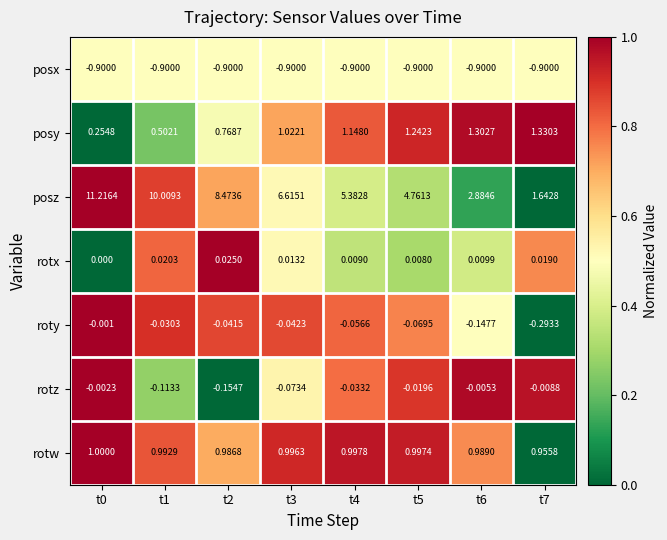

Between t3 and t4, which series saw the biggest shift?

posz